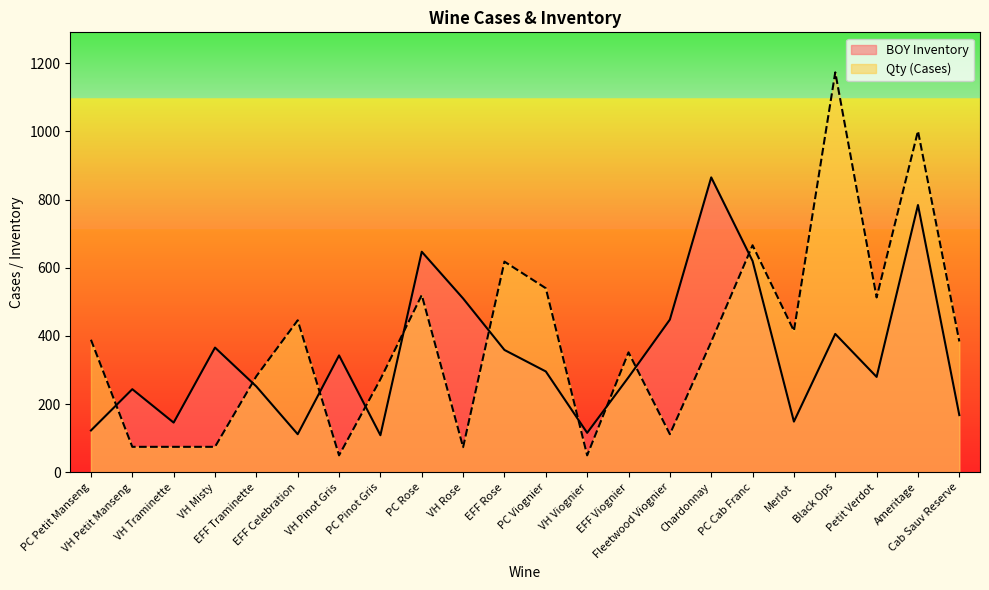

Reading left to right, list all the values displayed in this chart.

Qty: 389	75	75	75	282	446	50	273	520	74	618	540	50	352	112	383	666	415	1173	513	1001	384
BOY Inventory: 123	244	146	366	252	112	343	109	647	510	359	296	116	279	448	865	620	149	406	280	784	168